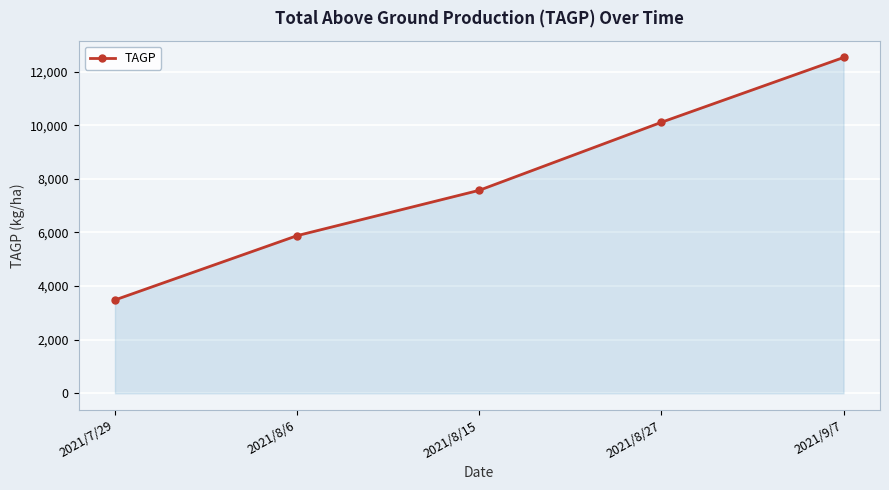

Between 2021/9/7 and 2021/8/15, which is larger?

2021/9/7